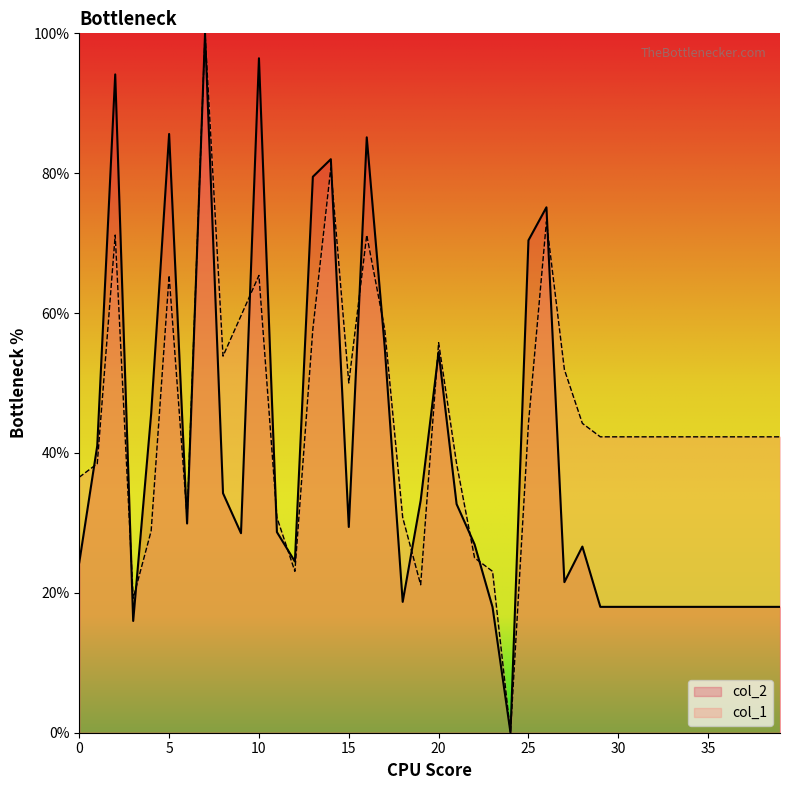

What is the value of the col_1 point at the 3rd from the left?

71.2